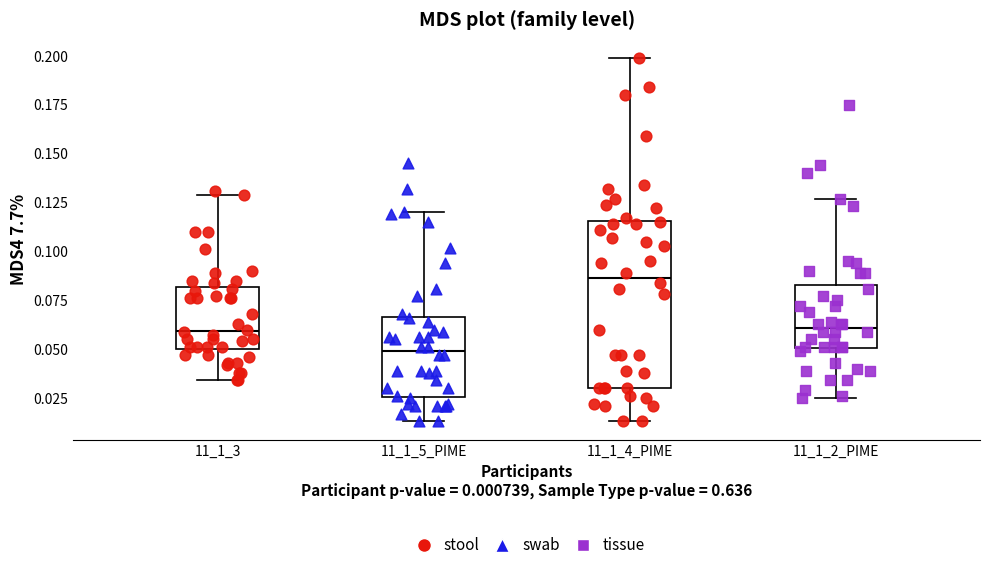

Reading left to right, transcribe this box plot: for each box, give where its median line is, the range the box spans, and where its two whiskers end, as read against the y-axis. The values are not printed on the chart, so give them approximately, as read against the axis.

11_1_3: median 0.060, box 0.050 to 0.080, whiskers 0.035 to 0.130
11_1_5_PIME: median 0.050, box 0.025 to 0.065, whiskers 0.015 to 0.120
11_1_4_PIME: median 0.085, box 0.030 to 0.115, whiskers 0.015 to 0.200
11_1_2_PIME: median 0.060, box 0.050 to 0.085, whiskers 0.025 to 0.125